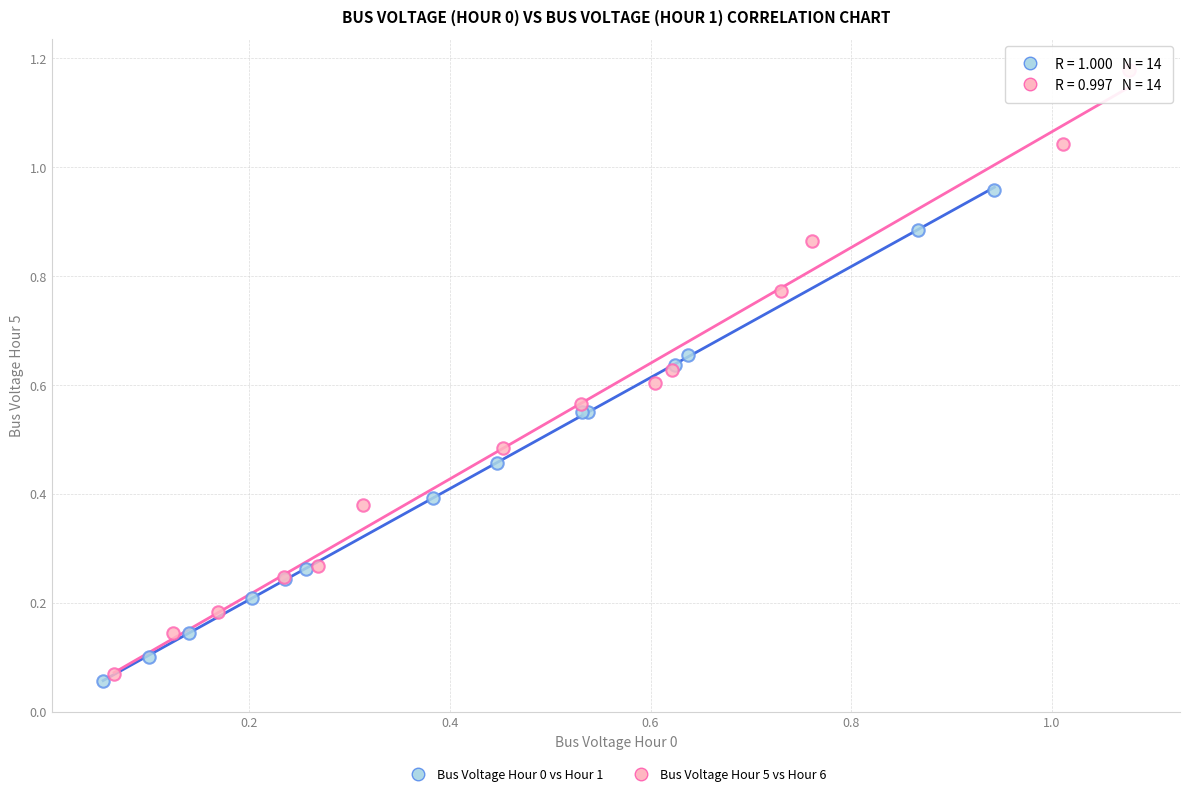

Which series has the widest spread of Y values?

Bus Voltage Hour 5 vs Hour 6